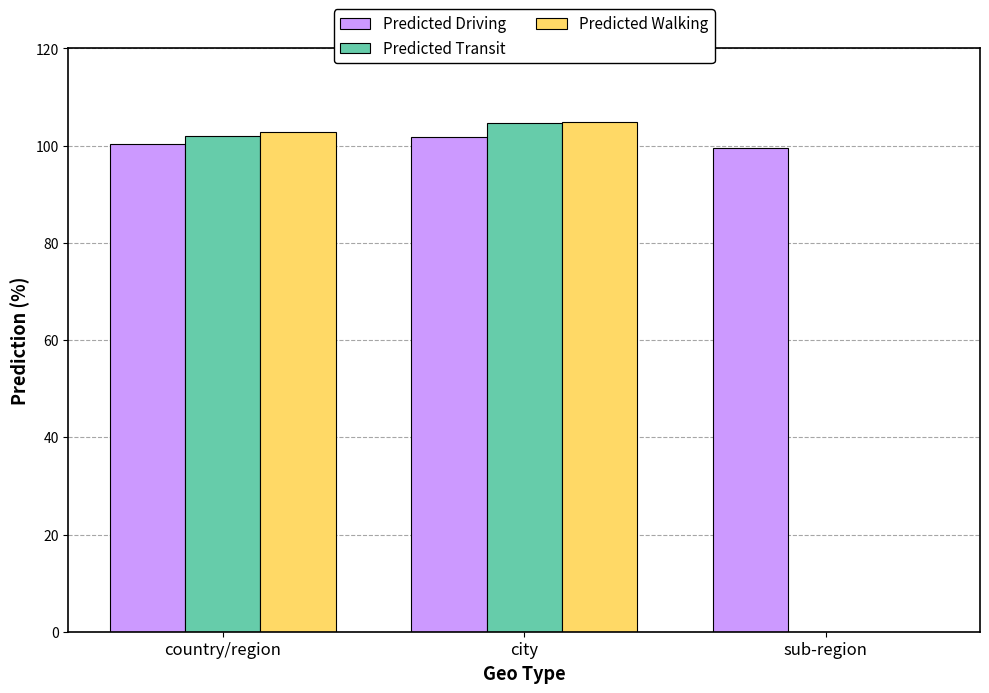

What is the average value of the Predicted Transit series?

68.9